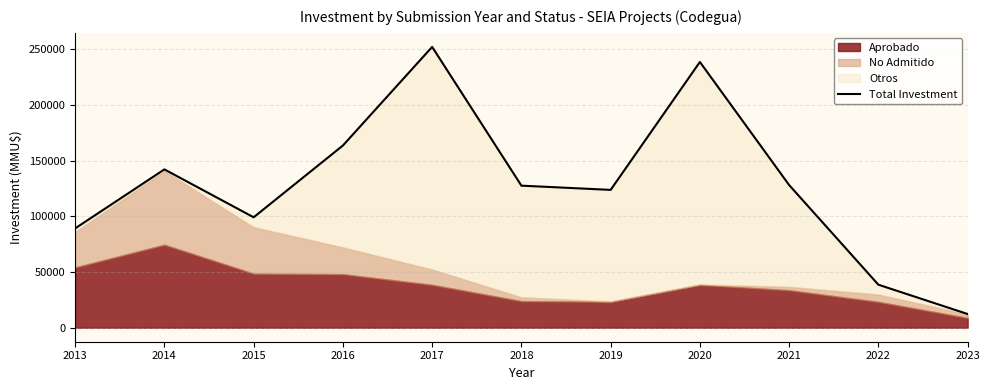

What is the change in value from 2020 to 2022?

-199864